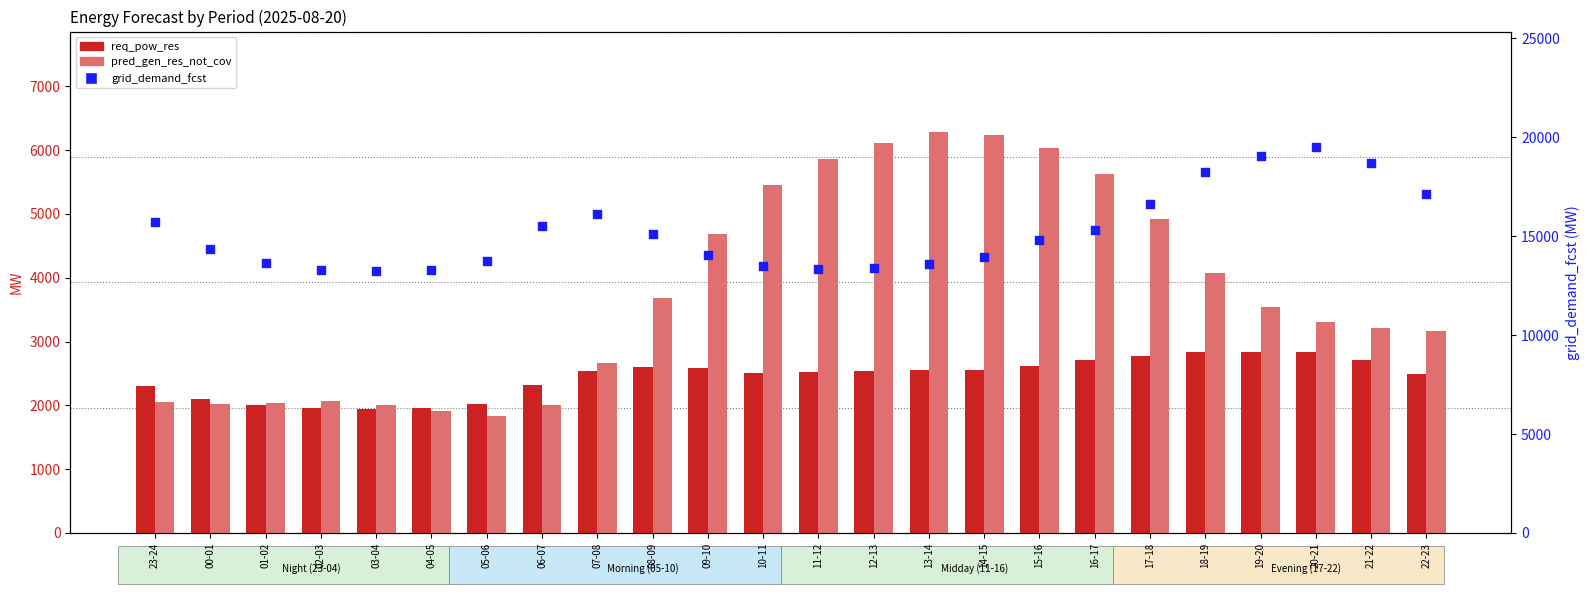

What are all the series names shown in the legend?

req_pow_res, pred_gen_res_not_cov, grid_demand_fcst